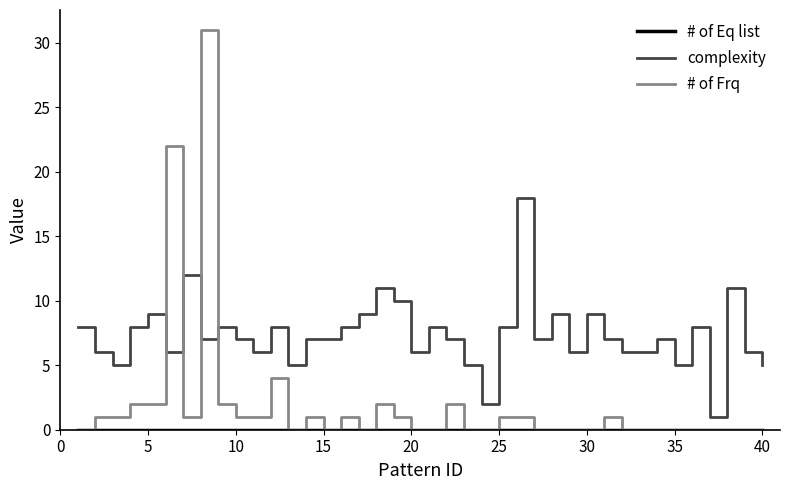

Which series has the largest total across all categories?

complexity